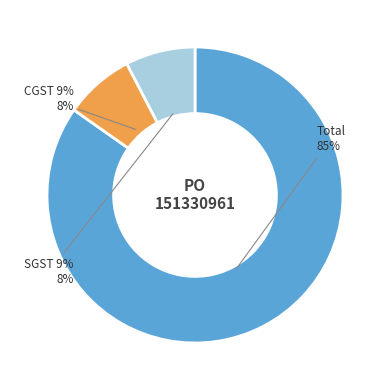

True or false: Total accounts for 93% of the total.

False